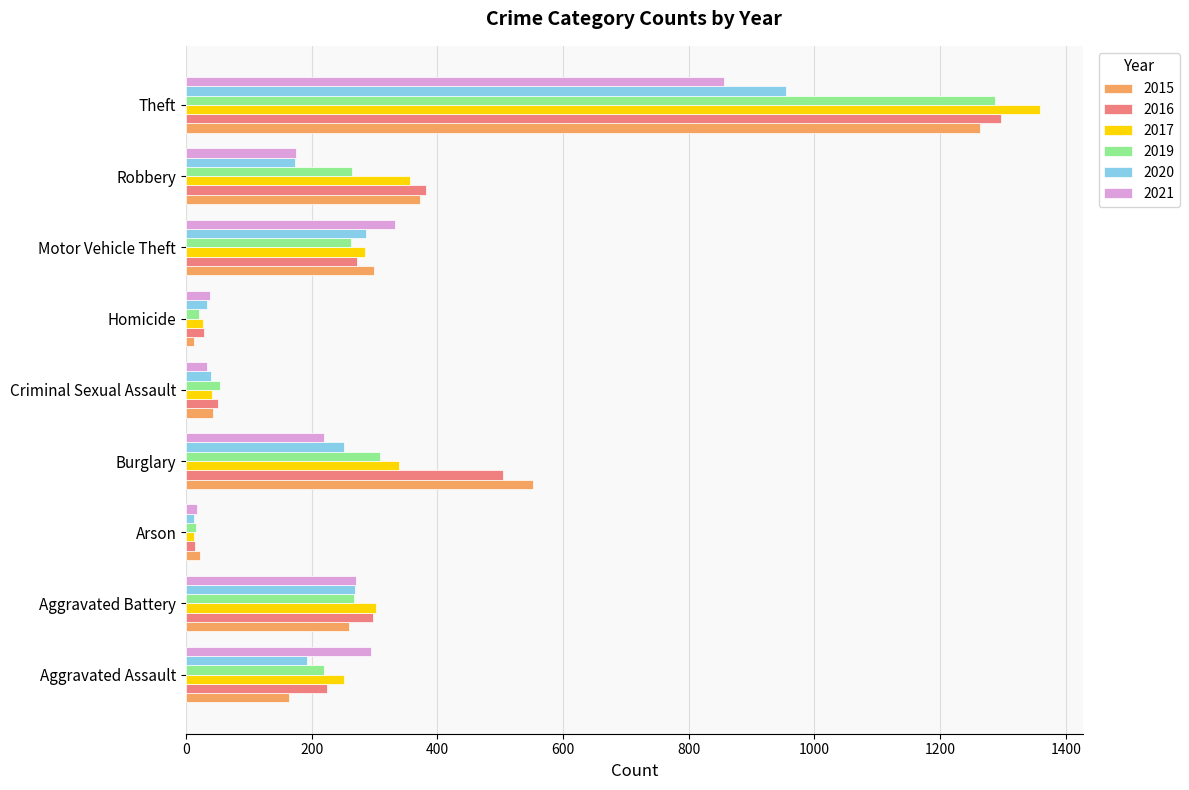

What is the total value across all series at Motor Vehicle Theft?

1737